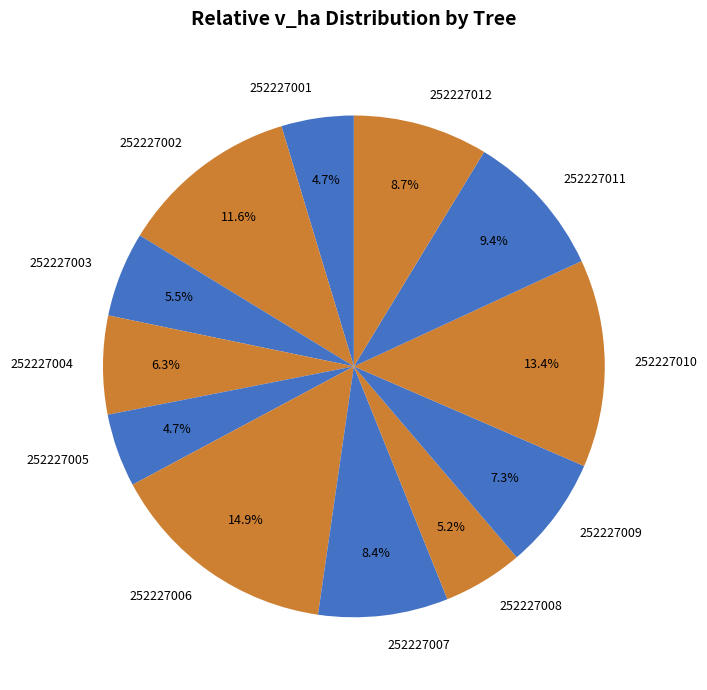

What percentage is the 252227001 slice, to the nearest percent?

5%